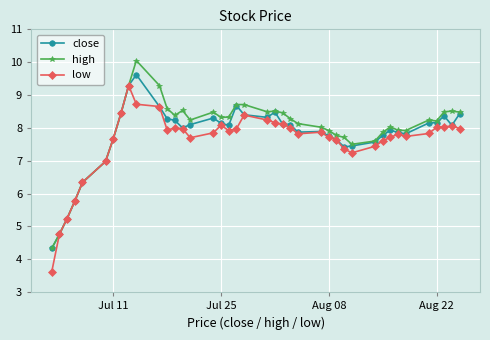

What is the minimum value for close?

4.3